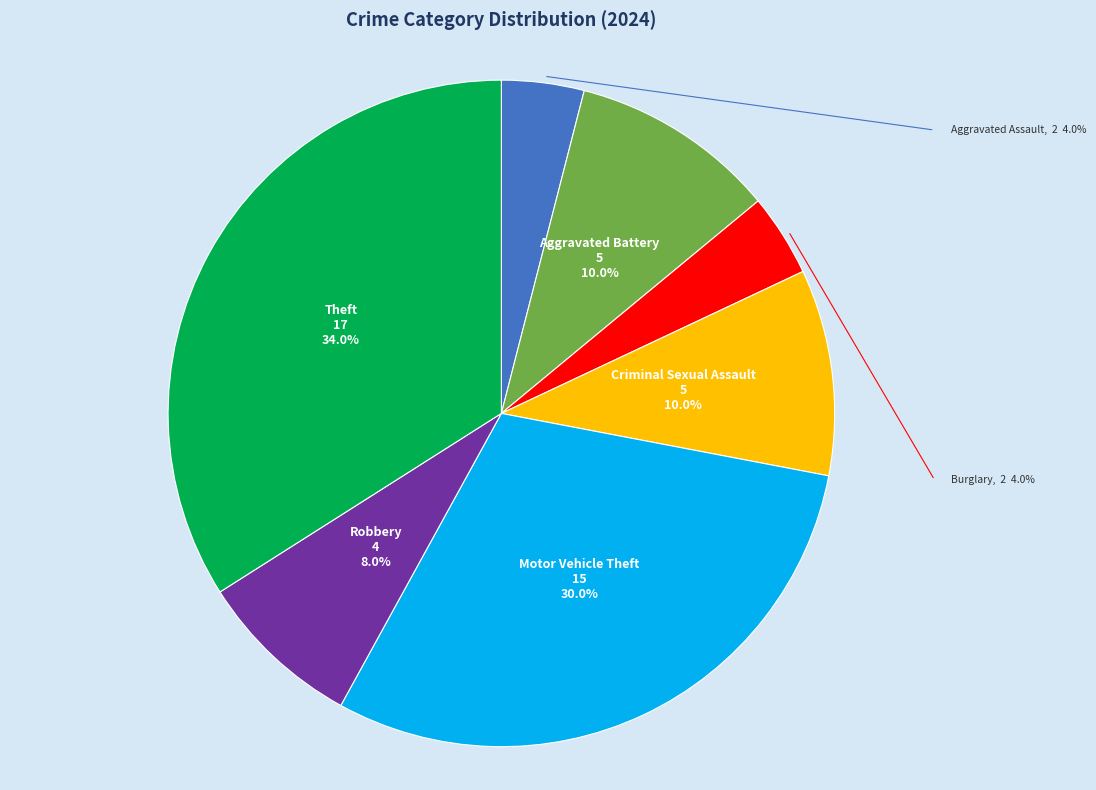

Does any single category account for the majority?

No